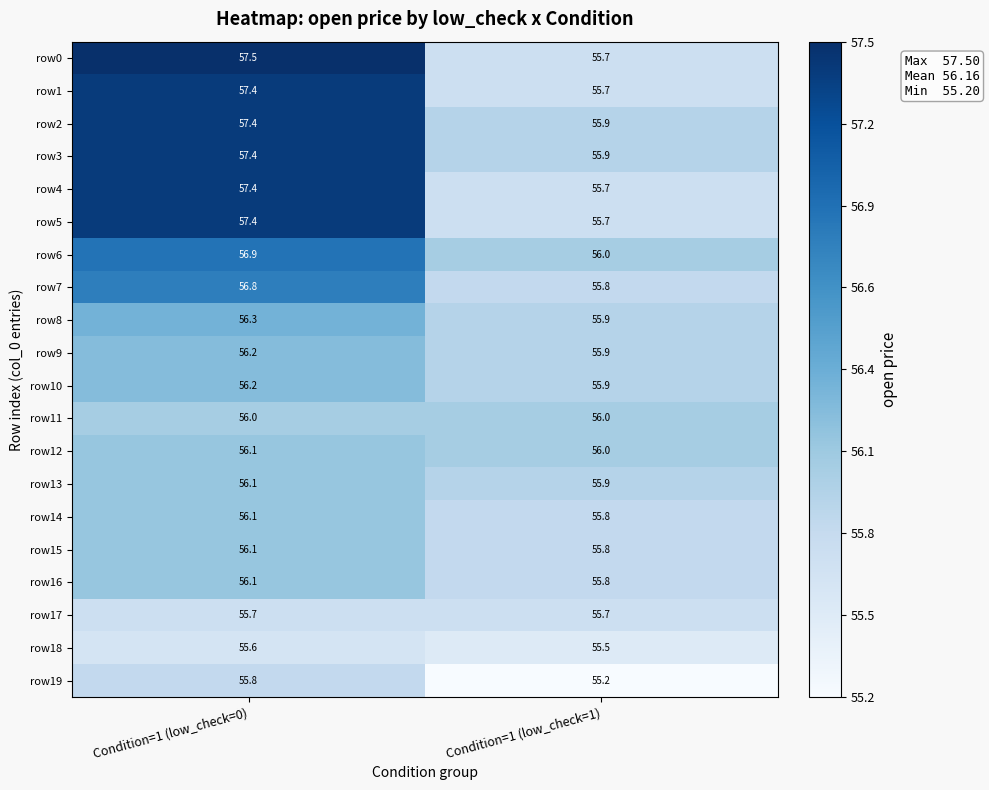

How many categories are shown in the chart?

2